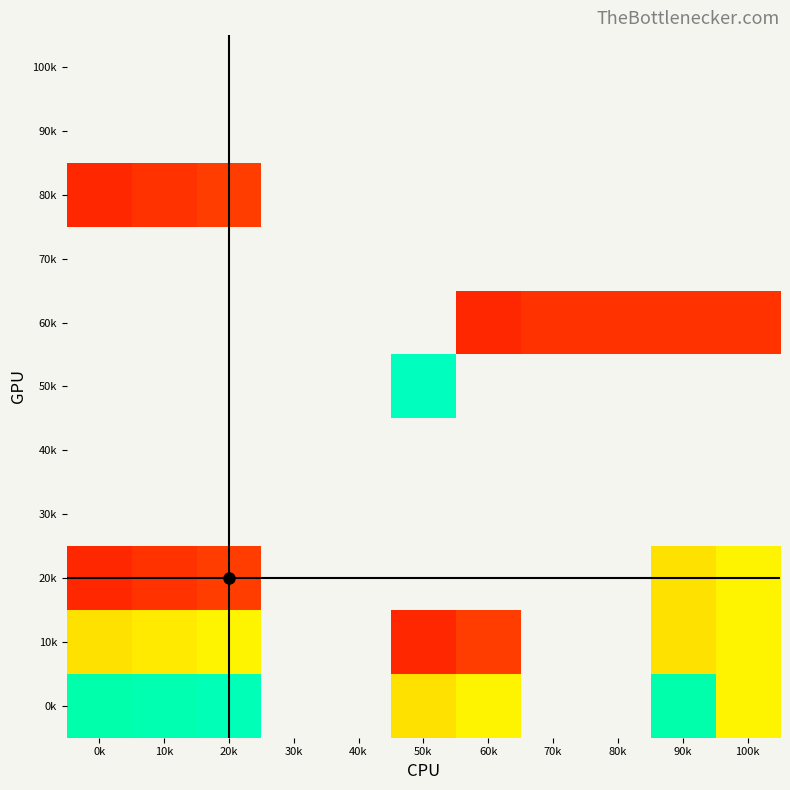

Which label corresponds to the largest value in the chart?

50k